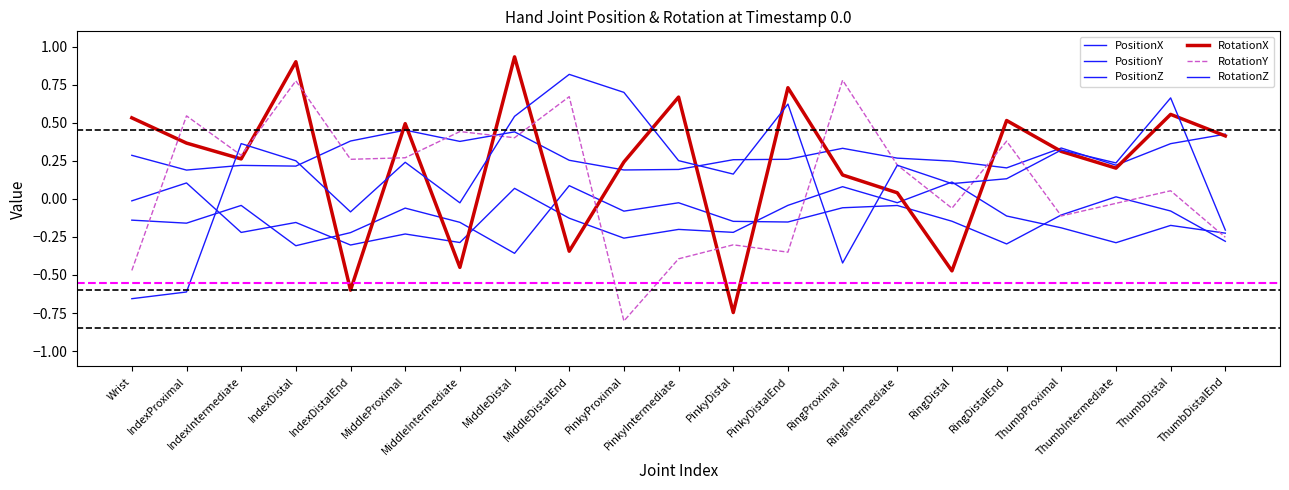

What is the maximum value shown in the chart?

0.9